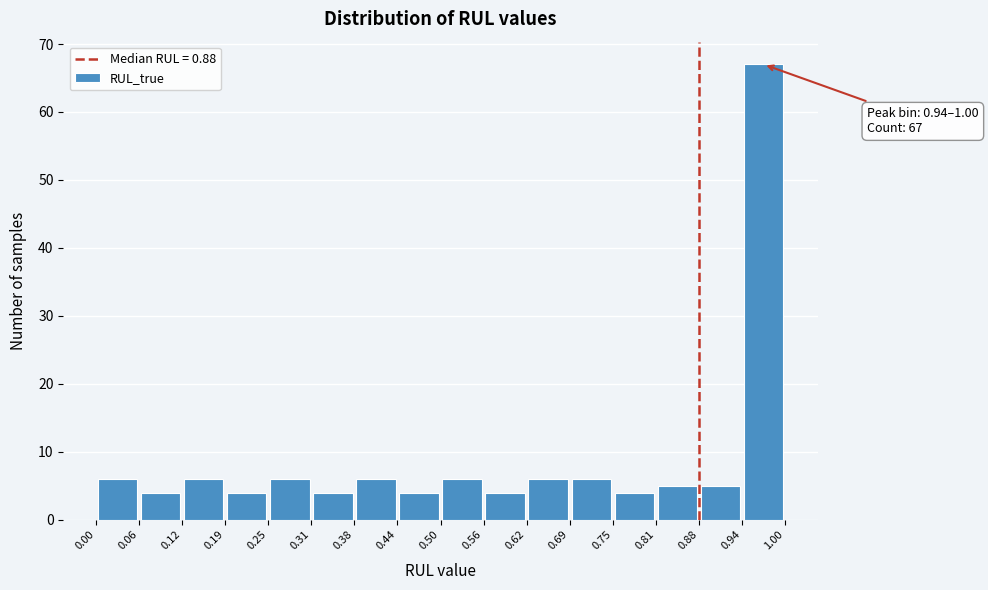

Over which range of the x-axis is the bar tallest?

0.94 to 1.00